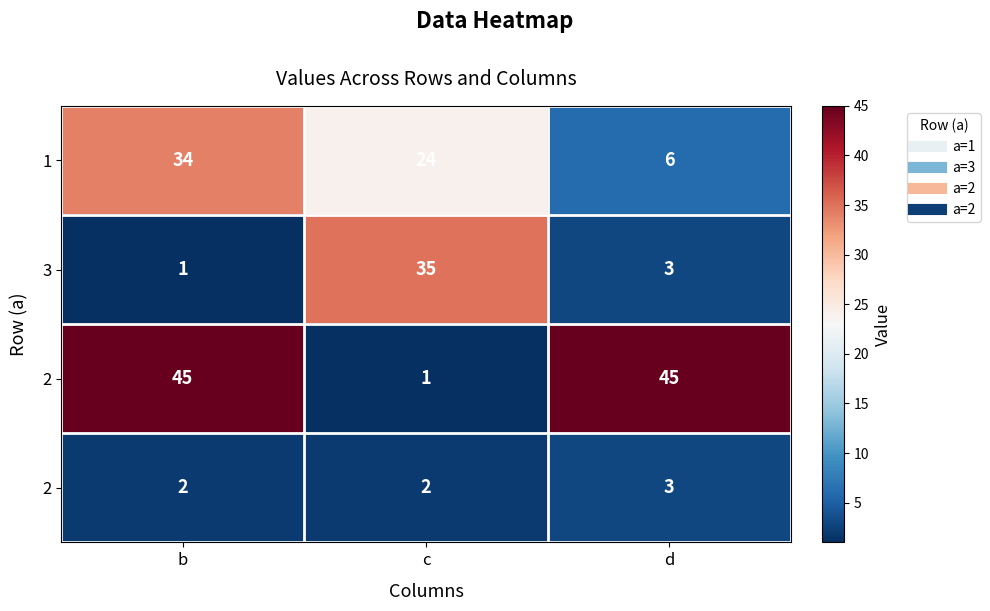

At how many categories does at least one series exceed 2?

3